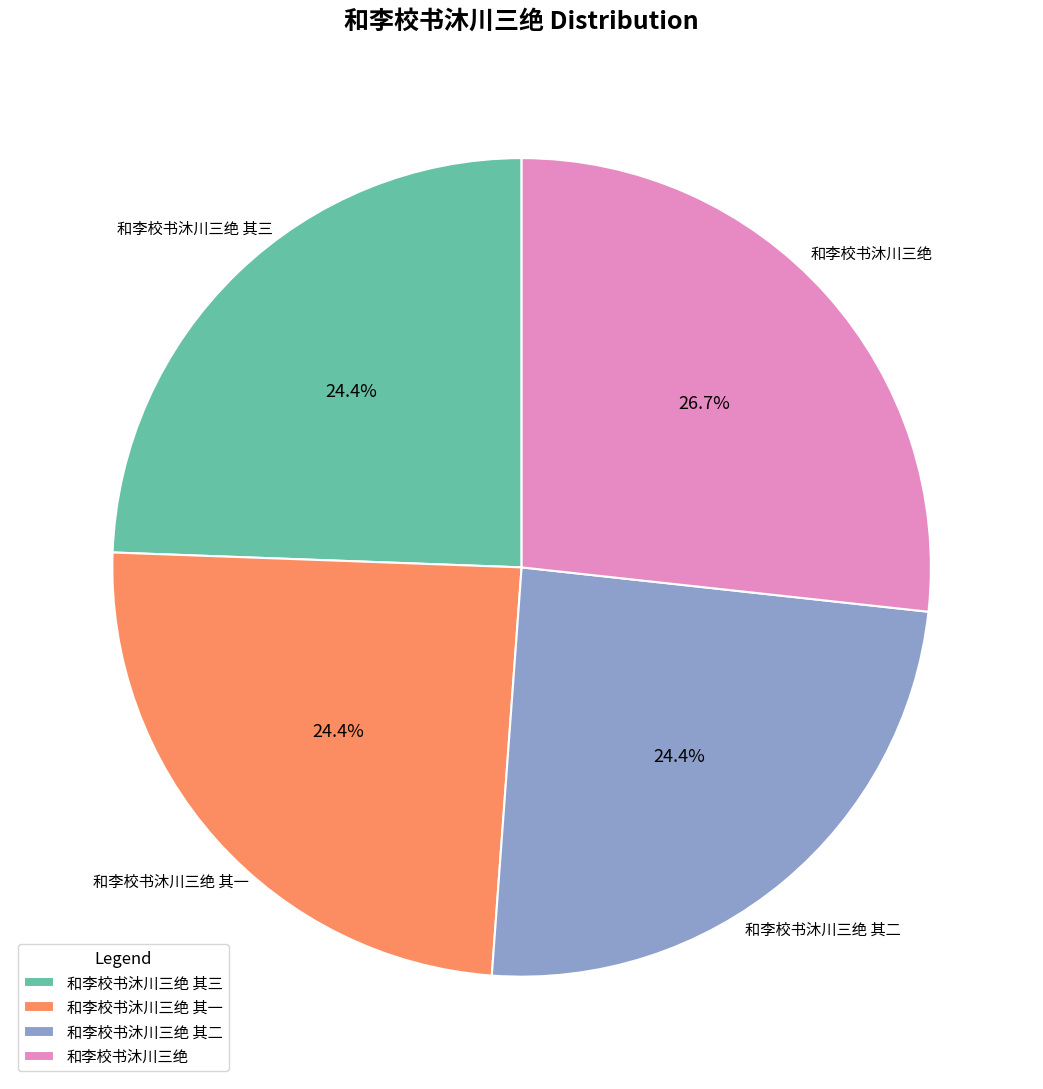

What is the ratio of the value at 和李校书沐川三绝 其三 to the value at 和李校书沐川三绝?

0.9